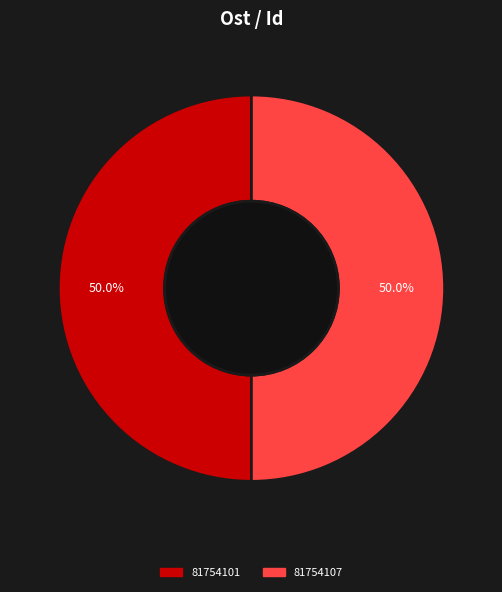

Approximately how many times larger is the value at 81754107 compared to 81754101?

1.0